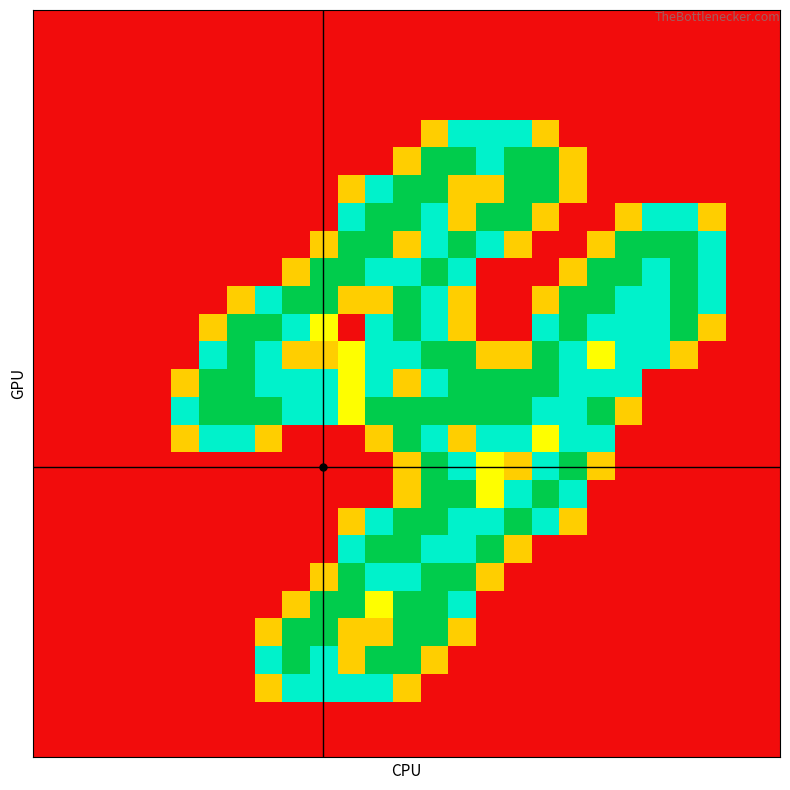

What is the greatest value displayed?

2.0